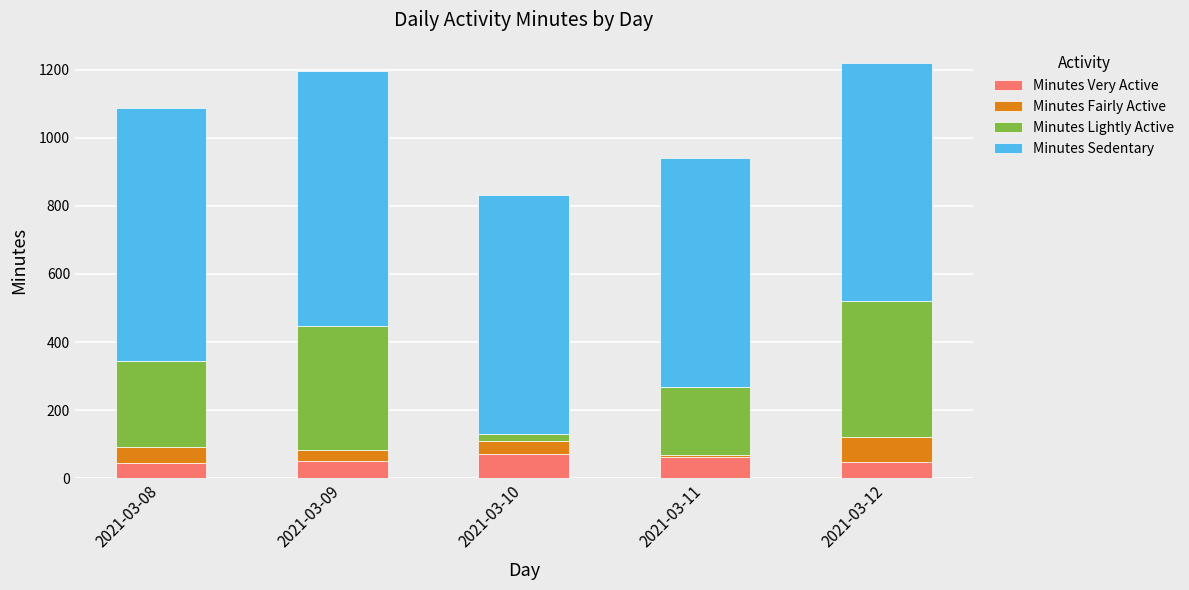

What is the sum of all Minutes Very Active values?

276